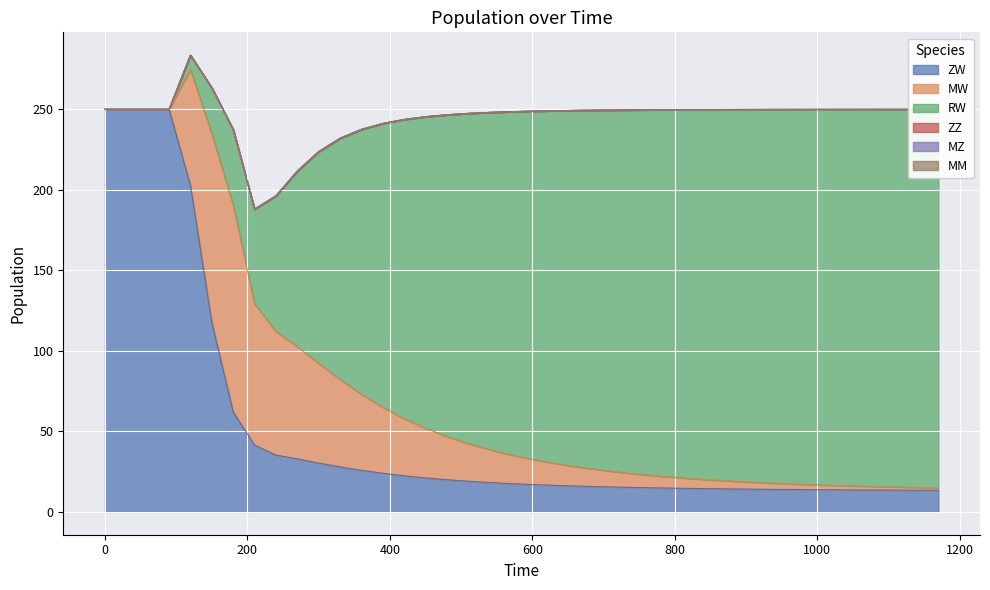

Reading left to right, what are all the values shown in this chart?

ZW: 250.0	250.0	250.0	250.0	202.8	117.7	62.1	41.5	35.3	32.9	30.3	28.0	25.8	24.0	22.4	21.1	20.0	19.0	18.2	17.6	17.0	16.5	16.1	15.7	15.4	15.1	14.8	14.6	14.4	14.3	14.1	14.0	13.9	13.8	13.7	13.6	13.6	13.5	13.5	13.4
MW: 0.0	0.0	0.0	0.0	71.9	116.9	128.5	87.8	76.8	69.7	61.9	54.3	47.3	41.0	35.6	30.9	26.9	23.4	20.4	17.9	15.7	13.8	12.1	10.7	9.4	8.3	7.3	6.5	5.8	5.1	4.5	4.0	3.6	3.2	2.8	2.5	2.2	2.0	1.8	1.6
RW: 0.0	0.0	0.0	0.0	8.9	28.7	46.8	58.7	84.2	109.0	131.5	149.7	164.4	176.2	185.7	193.4	199.7	205.0	209.4	213.1	216.2	218.9	221.1	223.1	224.8	226.2	227.5	228.6	229.6	230.5	231.2	231.9	232.4	233.0	233.4	233.8	234.2	234.5	234.7	235.0
ZZ: 0.0	0.0	0.0	0.0	0.0	0.0	0.0	0.0	0.0	0.0	0.0	0.0	0.0	0.0	0.0	0.0	0.0	0.0	0.0	0.0	0.0	0.0	0.0	0.0	0.0	0.0	0.0	0.0	0.0	0.0	0.0	0.0	0.0	0.0	0.0	0.0	0.0	0.0	0.0	0.0
MZ: 0.0	0.0	0.0	0.0	0.0	0.0	0.0	0.0	0.0	0.0	0.0	0.0	0.0	0.0	0.0	0.0	0.0	0.0	0.0	0.0	0.0	0.0	0.0	0.0	0.0	0.0	0.0	0.0	0.0	0.0	0.0	0.0	0.0	0.0	0.0	0.0	0.0	0.0	0.0	0.0
MM: 0.0	0.0	0.0	0.0	0.0	0.0	0.0	0.0	0.0	0.0	0.0	0.0	0.0	0.0	0.0	0.0	0.0	0.0	0.0	0.0	0.0	0.0	0.0	0.0	0.0	0.0	0.0	0.0	0.0	0.0	0.0	0.0	0.0	0.0	0.0	0.0	0.0	0.0	0.0	0.0